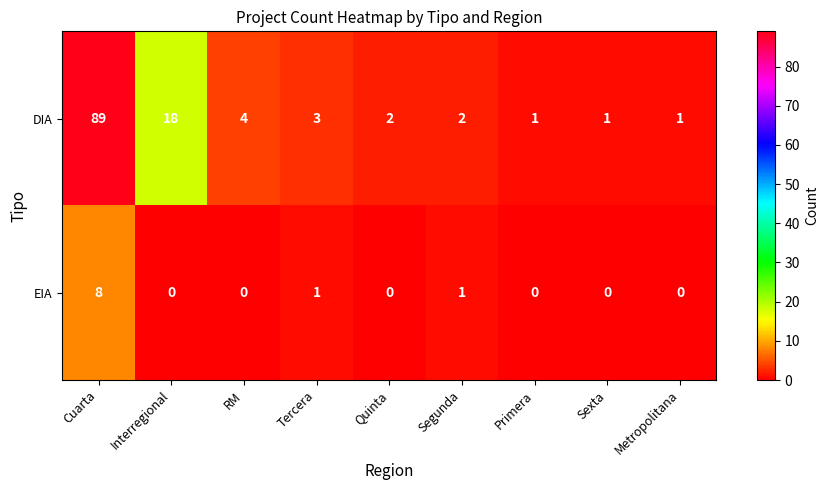

Which series has the largest total across all categories?

DIA